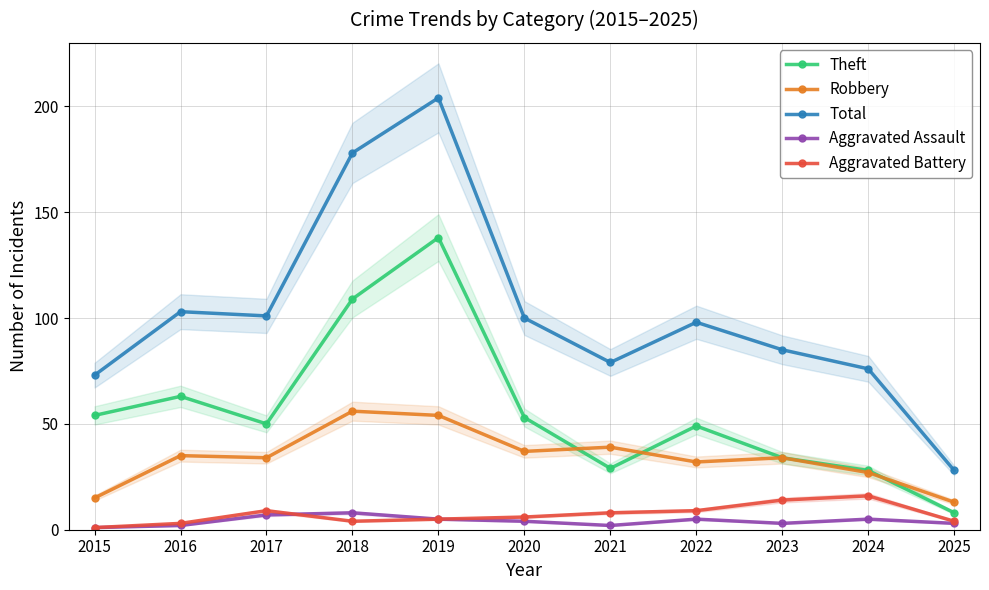

Where is the first local minimum for Robbery?

2017